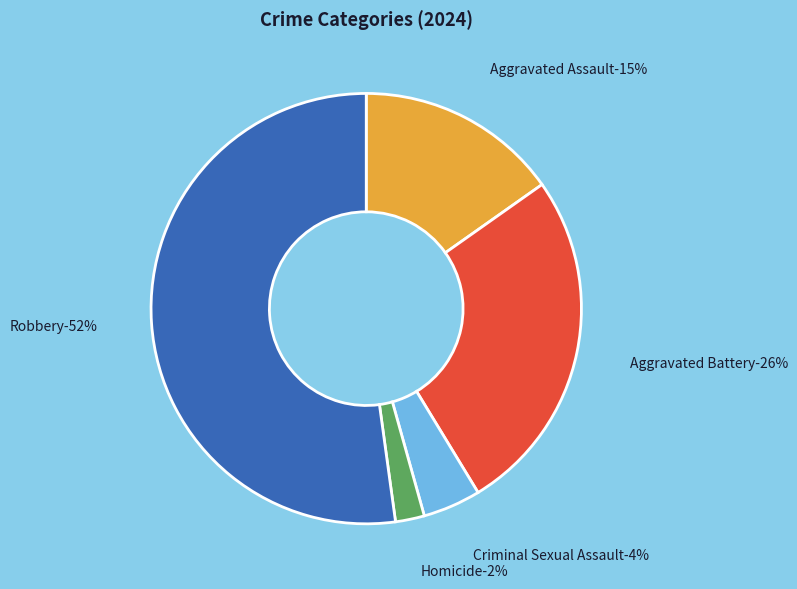

How many segments does this pie chart have?

5